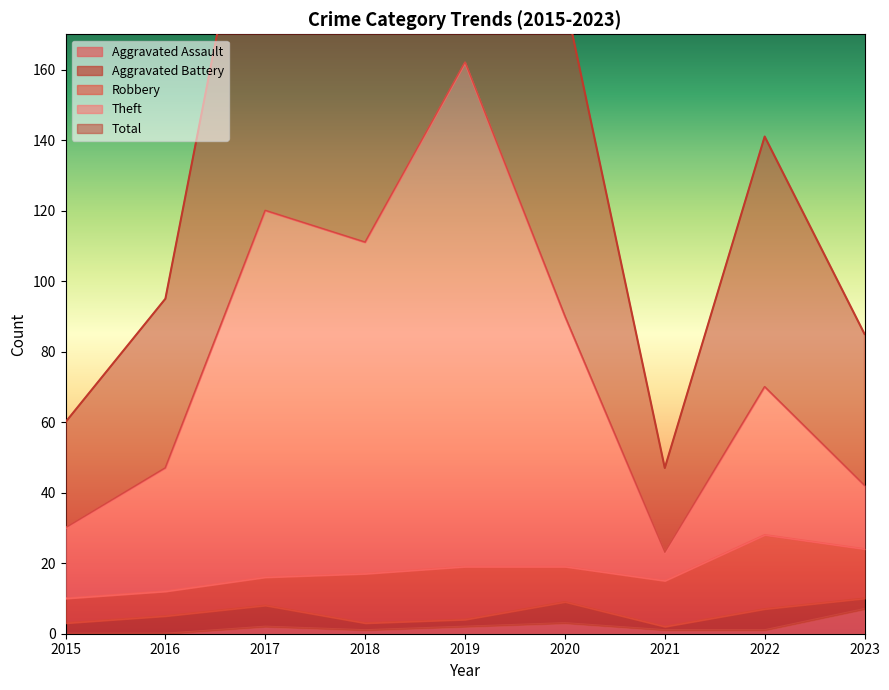

Where is the first local maximum for Total?

2017